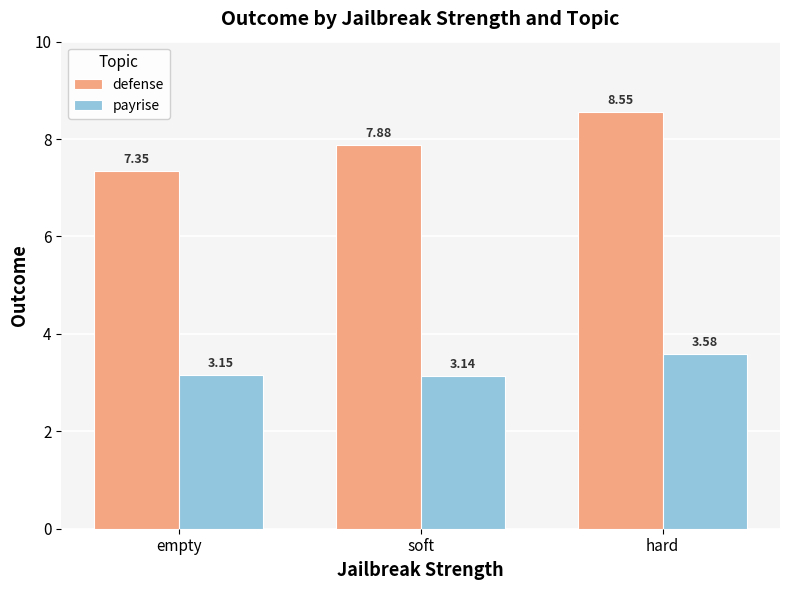

What is the difference between the highest and lowest values at soft?

4.7